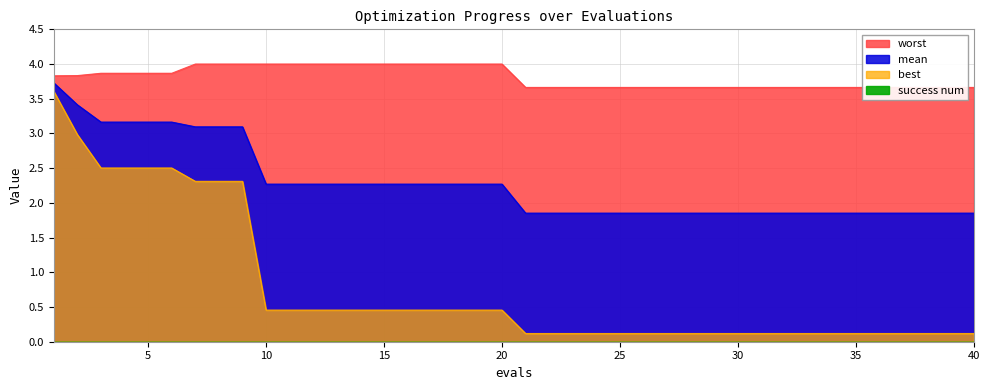

Is it true that best equals 0.1 at 32?

False